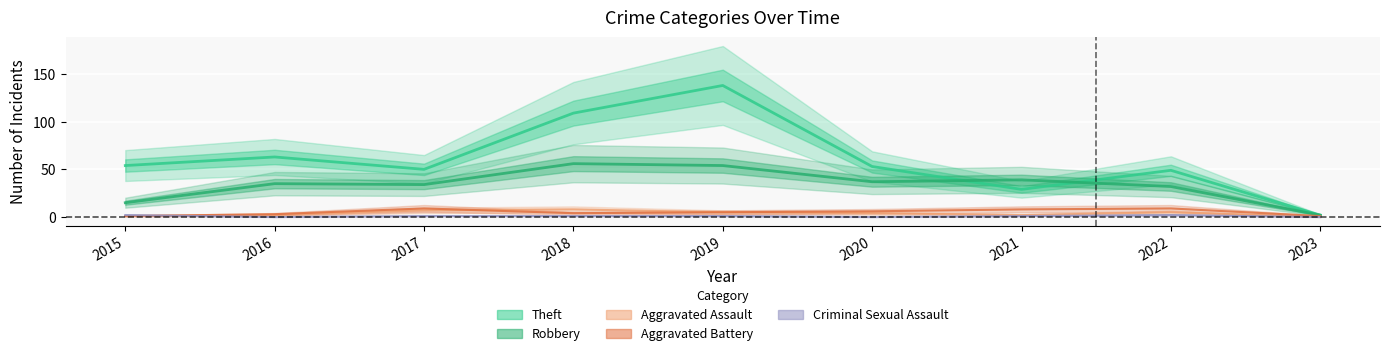

In Aggravated Assault, how many points are lower than both neighbors (excluding endpoints)?

1